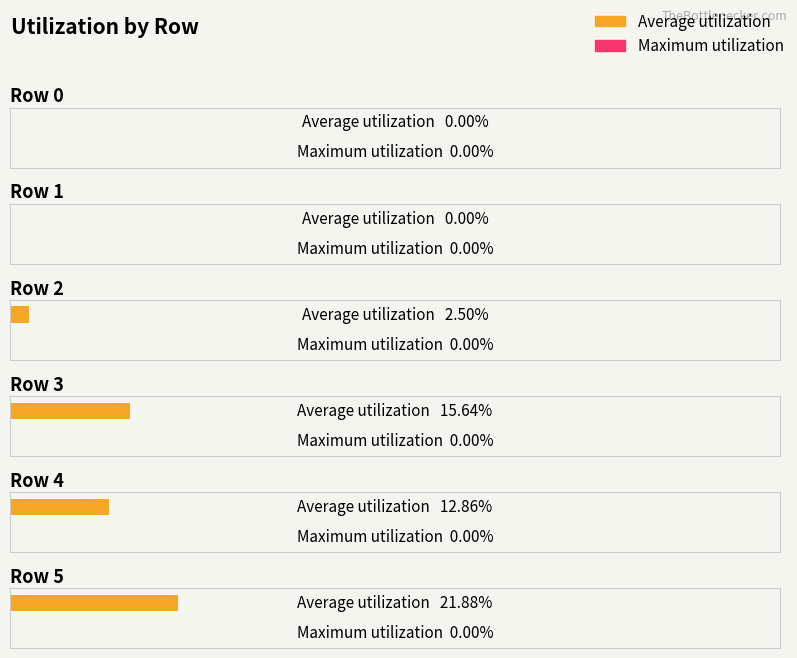

Reading left to right, transcribe all the data shown in this chart.

Average utilization: 0.0	0.0	2.5	15.6	12.9	21.9
Maximum utilization: 0.0	0.0	0.0	0.0	0.0	0.0